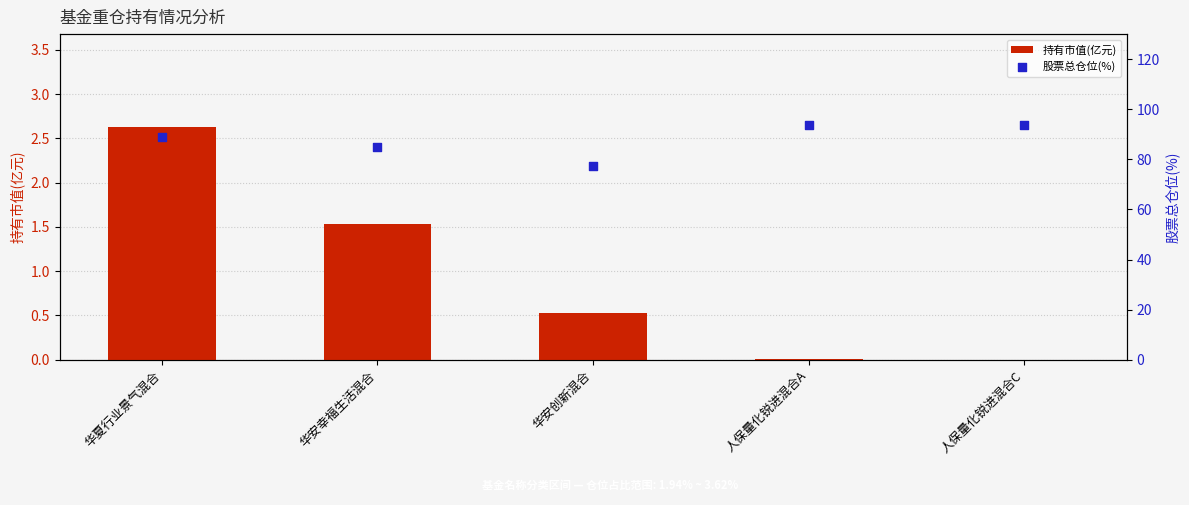

At how many categories does at least one series exceed 58?

5